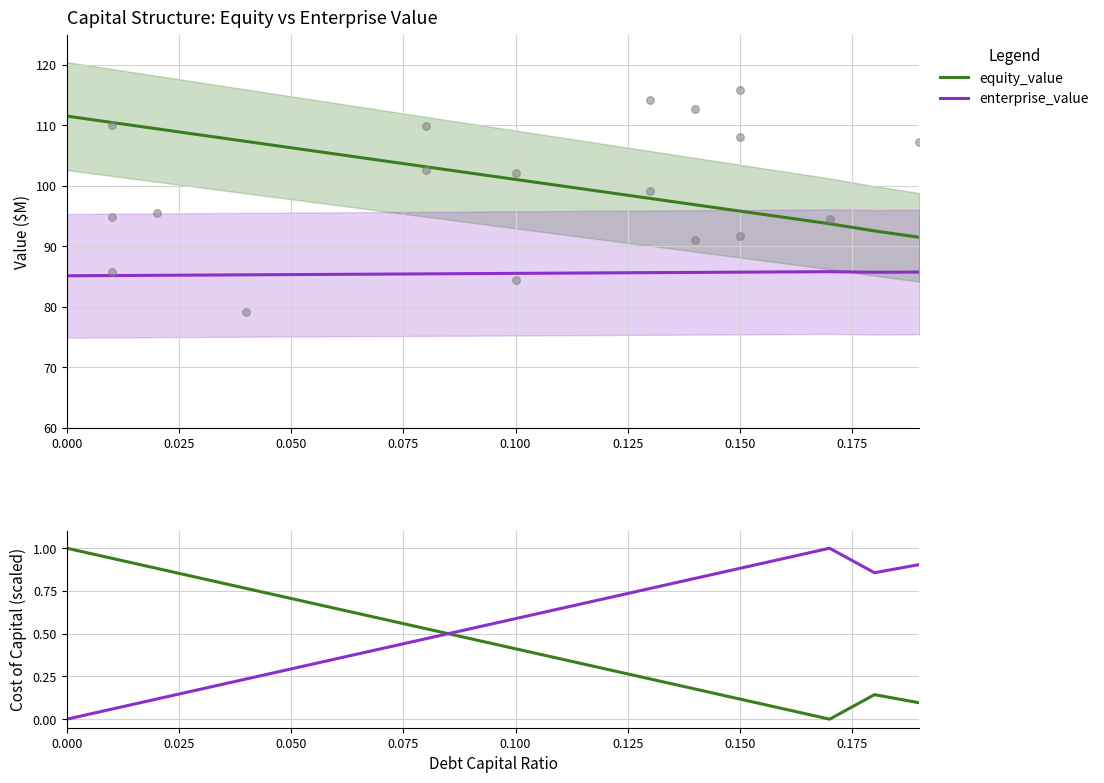

At how many categories does at least one series exceed 0?

20